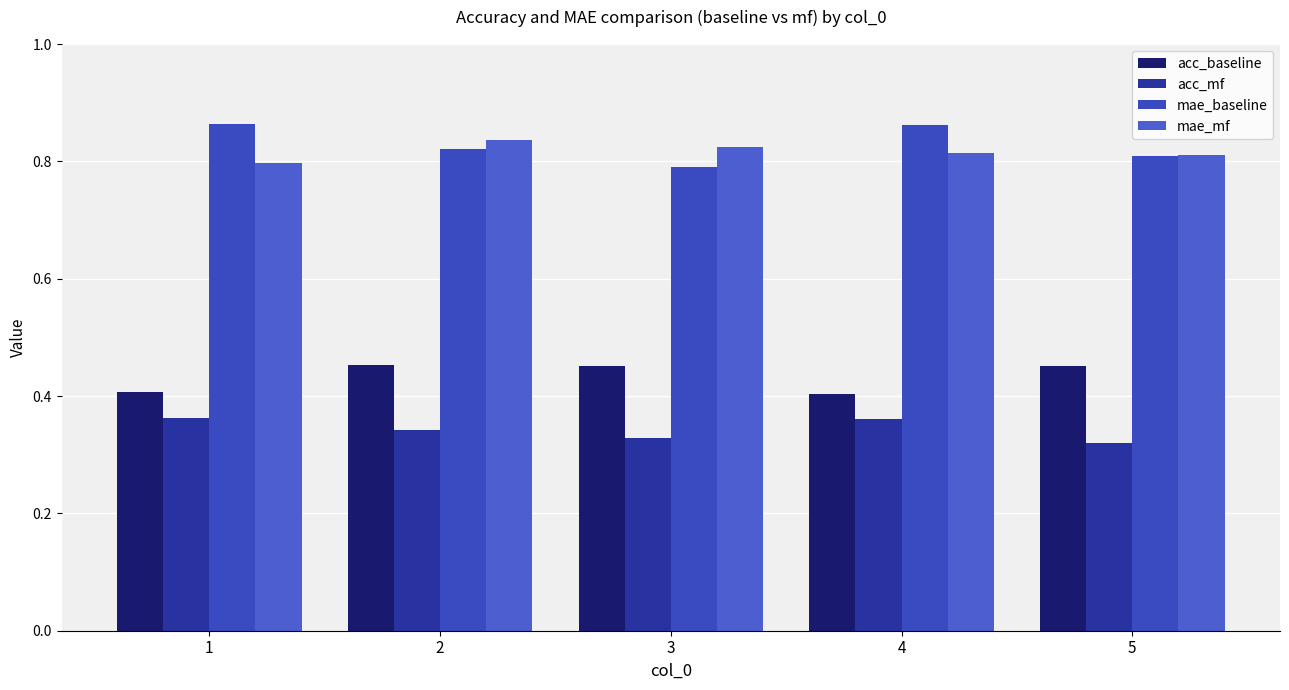

Count the number of data series in this chart.

4